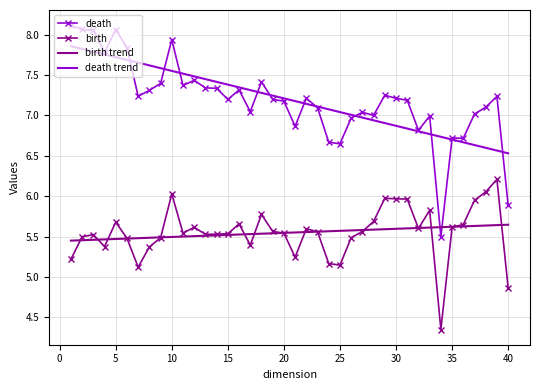

Which series has the largest range (max minus min)?

death